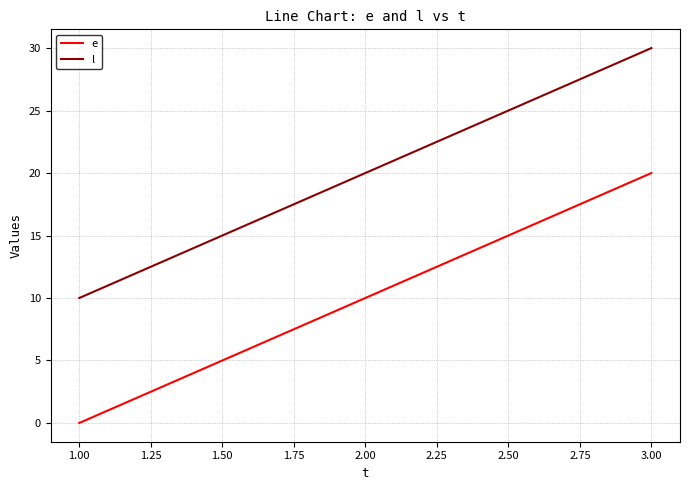

What position from the left is 1.00?

1